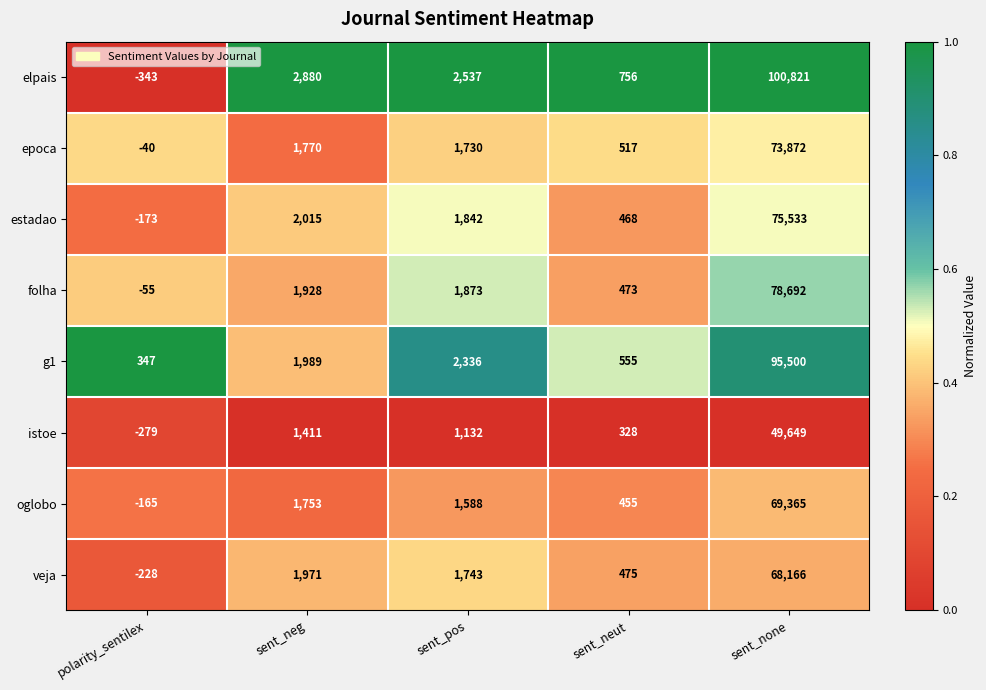

At sent_none, list the series in order from smallest to largest.

istoe, veja, oglobo, epoca, estadao, folha, g1, elpais